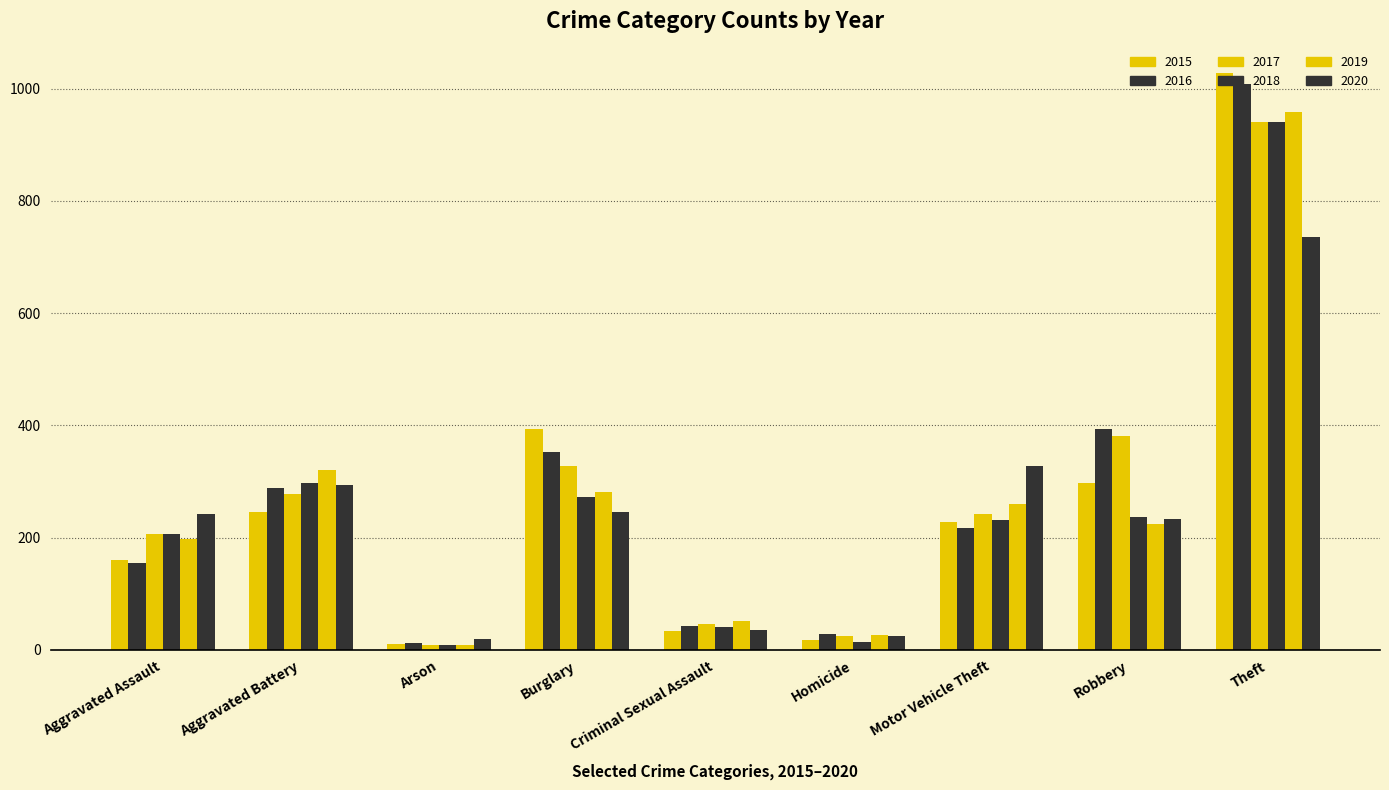

What is the difference between the maximum and minimum values in the 2015 series?

1016